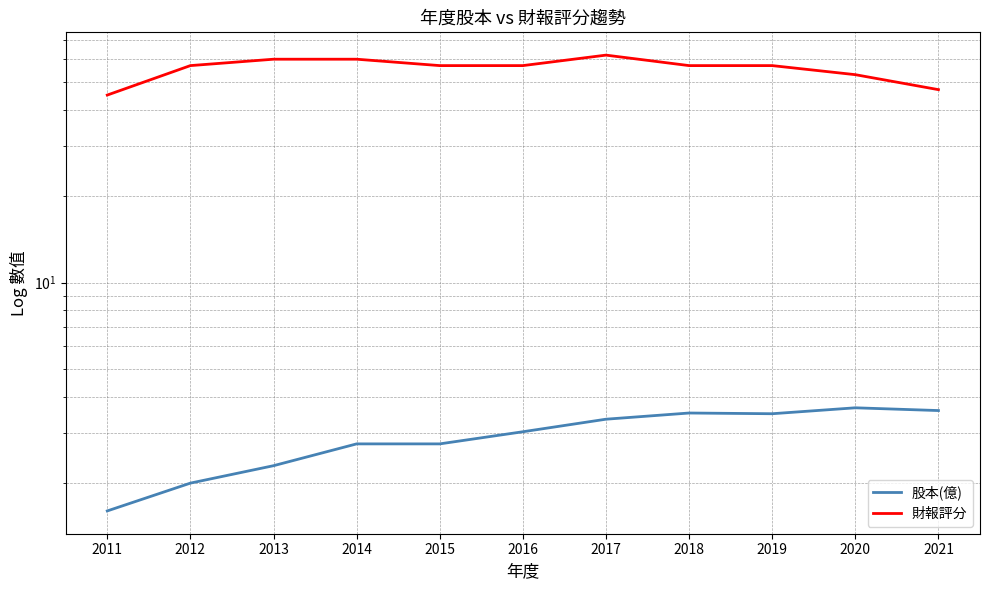

Where is 股本(億) nearest to the value 2?

2012